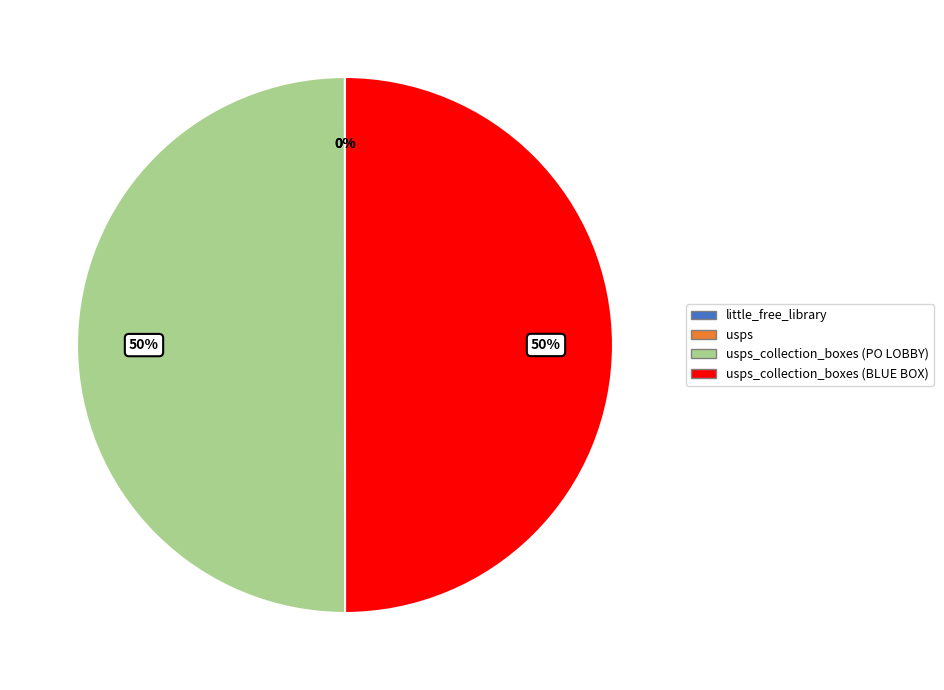

To the nearest percent, what is the average slice percentage?

25%